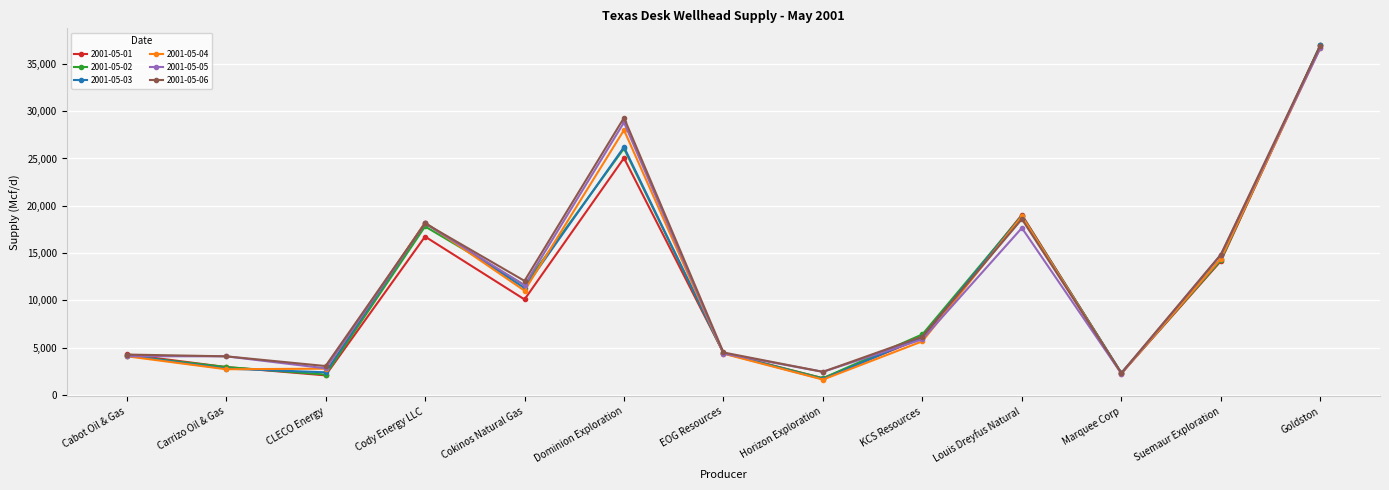

True or false: 2001-05-03 and 2001-05-04 cross at least once.

True